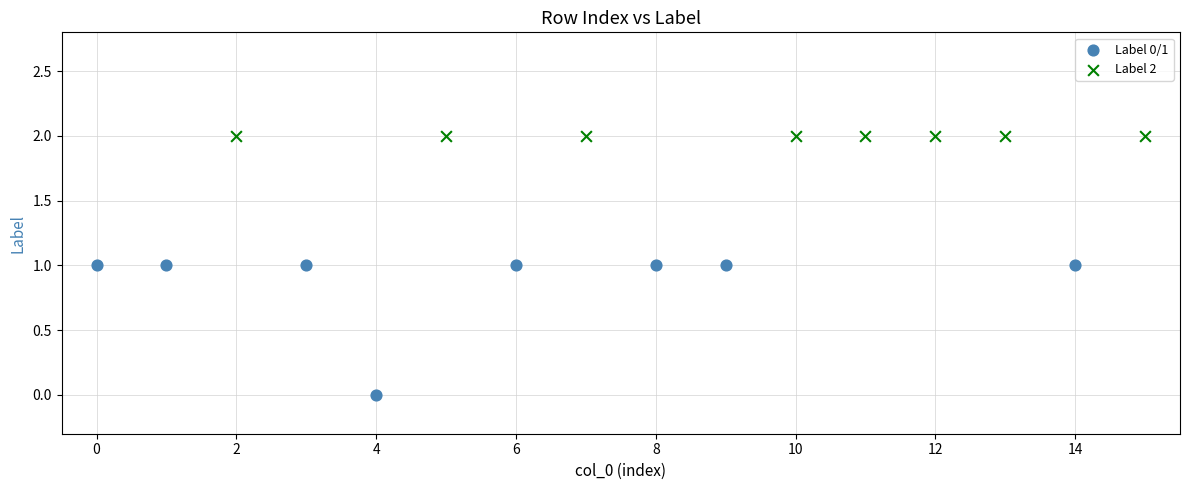

Which series contains the lowest Y value?

Label 0/1